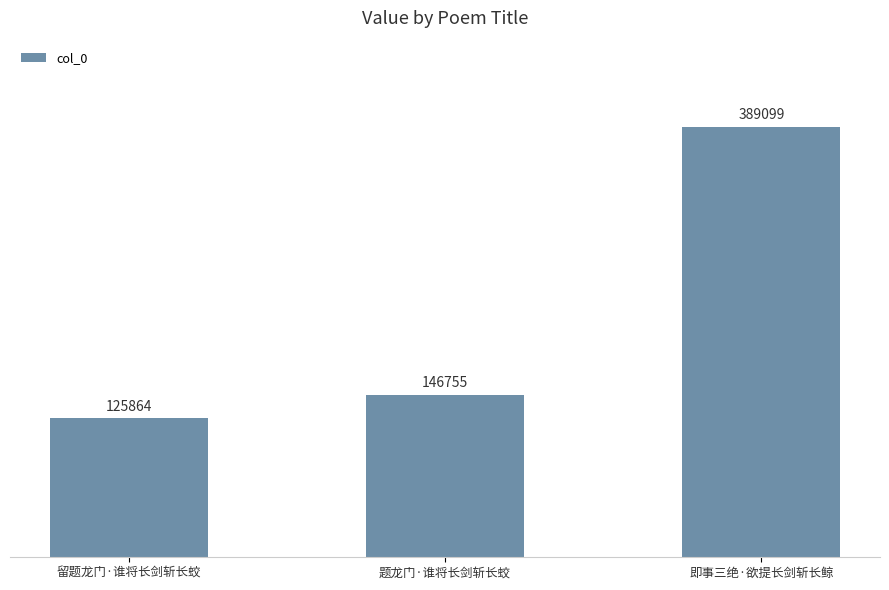

What is the approximate value at 即事三绝·欲提长剑斩长鲸, to the nearest 10?

389100